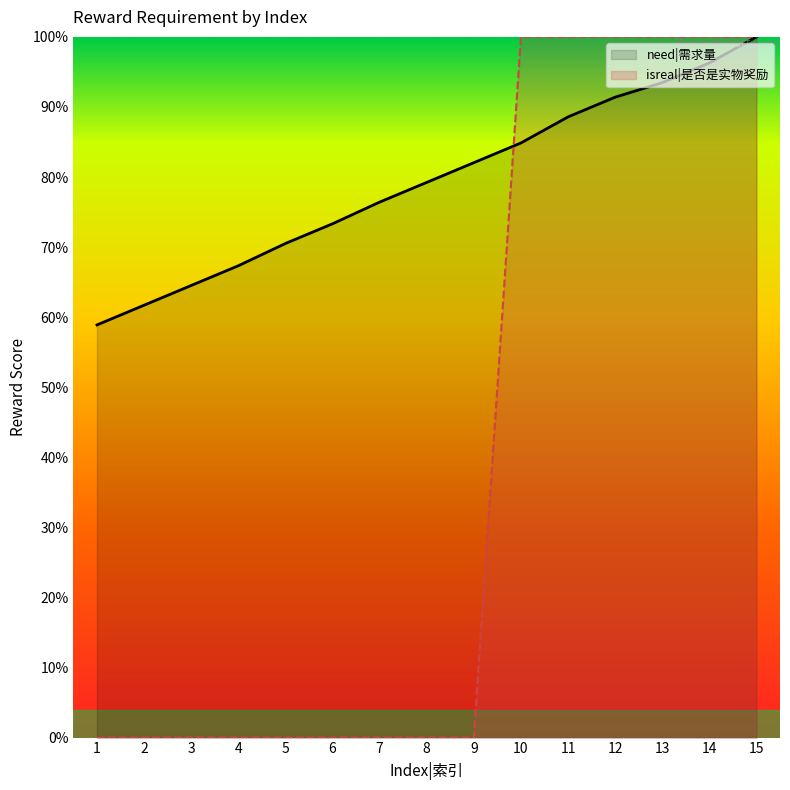

How many values are above zero?

6